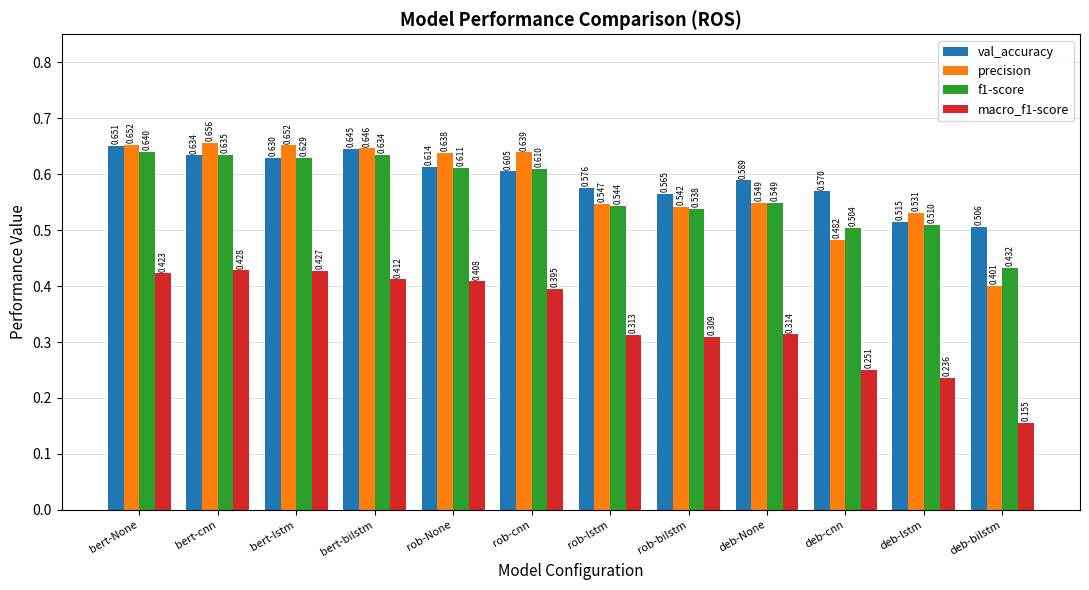

Which series has the largest range (max minus min)?

macro_f1-score